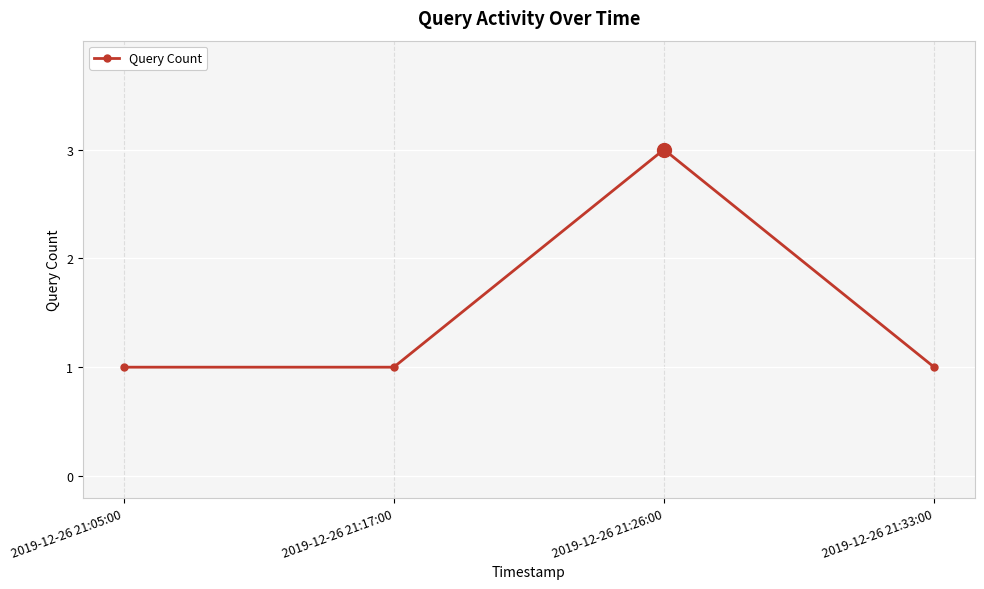

Between 2019-12-26 21:05:00 and 2019-12-26 21:26:00, which is larger?

2019-12-26 21:26:00